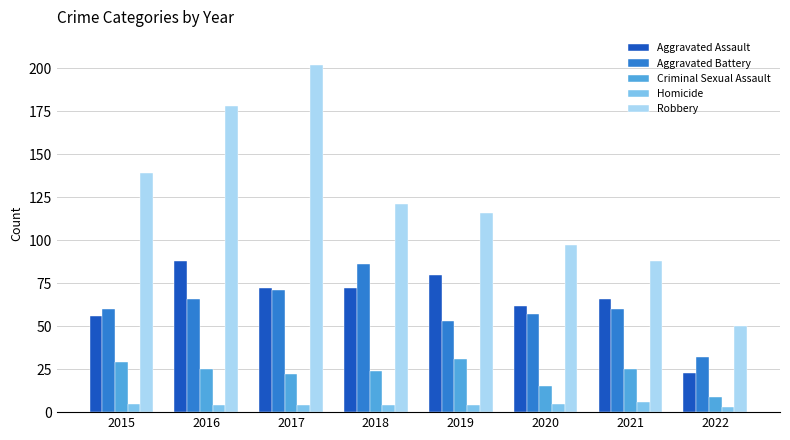

At which label does Homicide first exceed 4?

2015